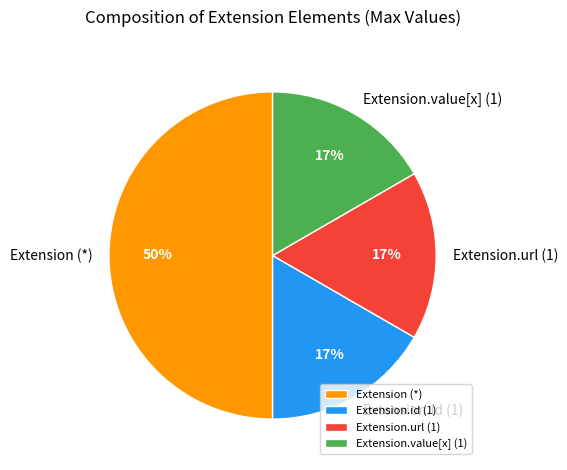

To the nearest percent, what is the average slice percentage?

25%